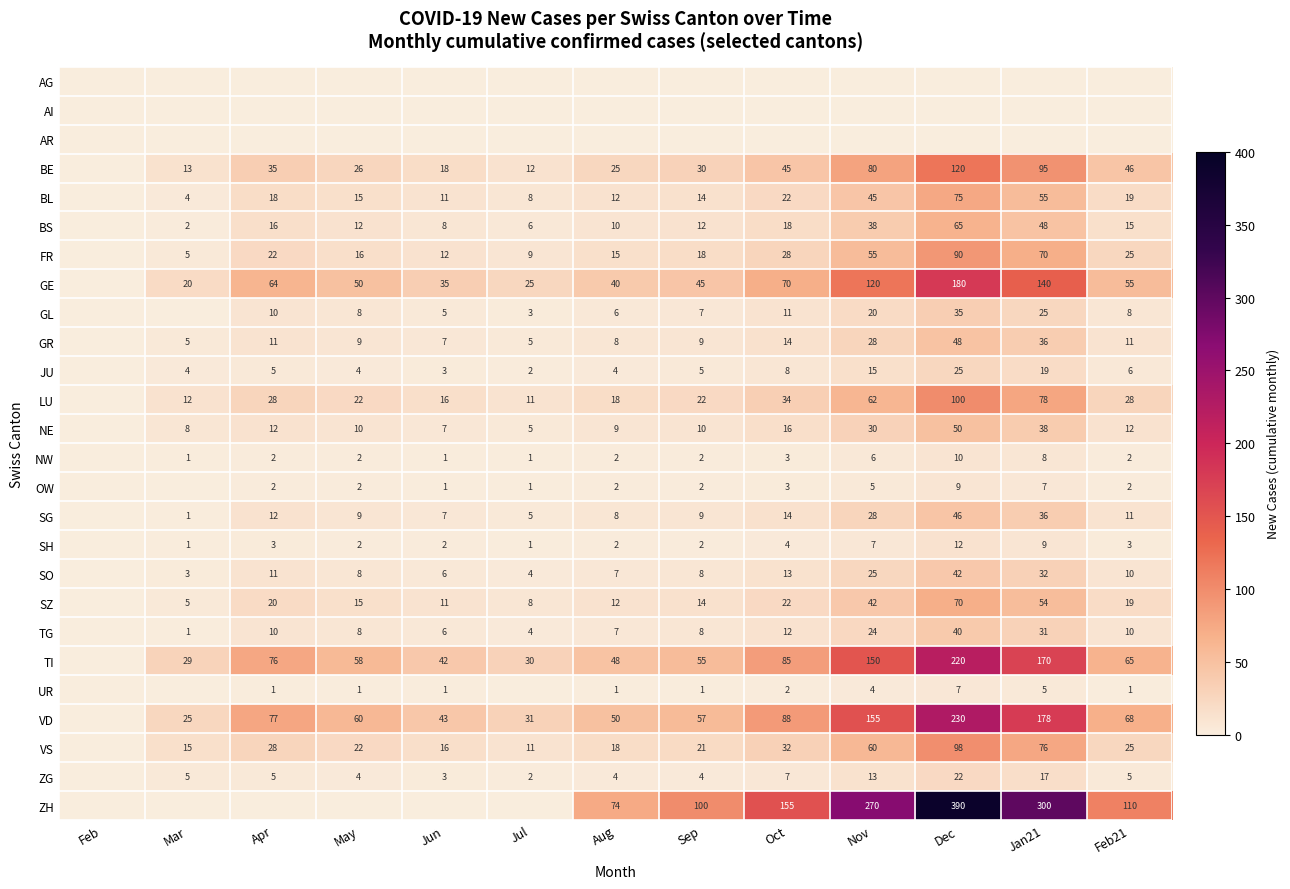

Is it true that FR equals 70 at Jan21?

True